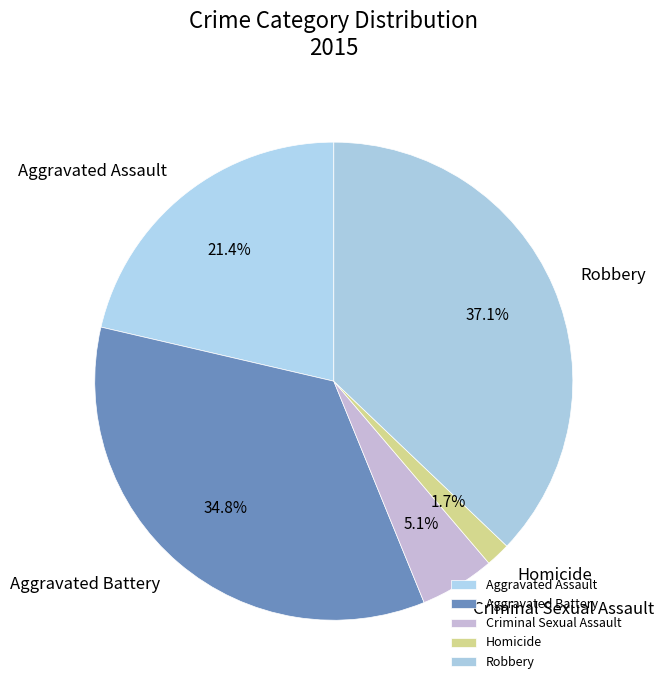

Which category has the biggest portion of the pie?

Robbery